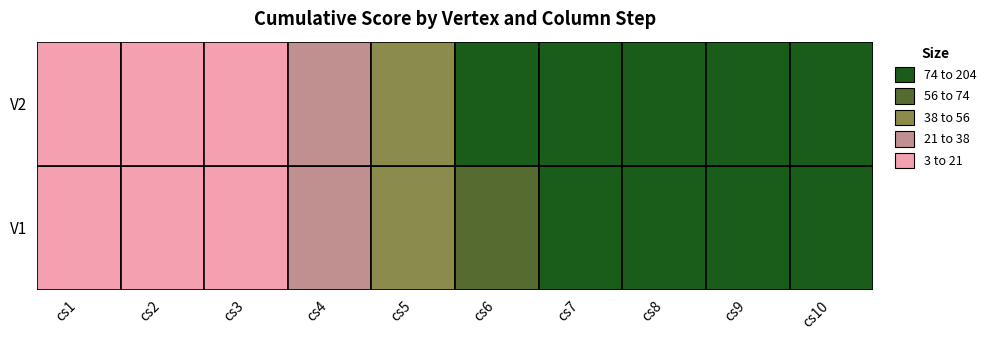

How many values in the V1 series are below 72?

5